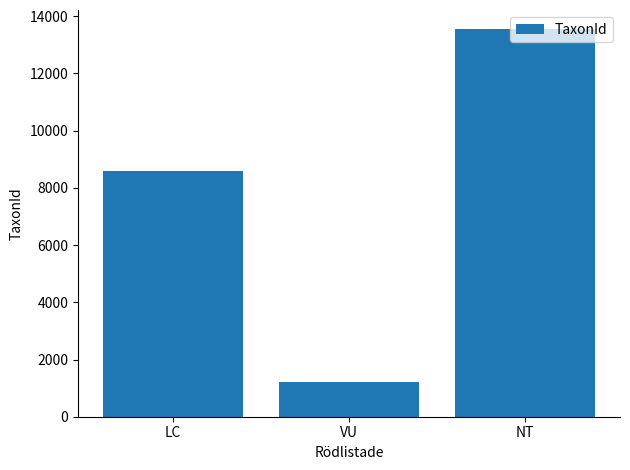

Is it true that the value at NT is 13541?

True